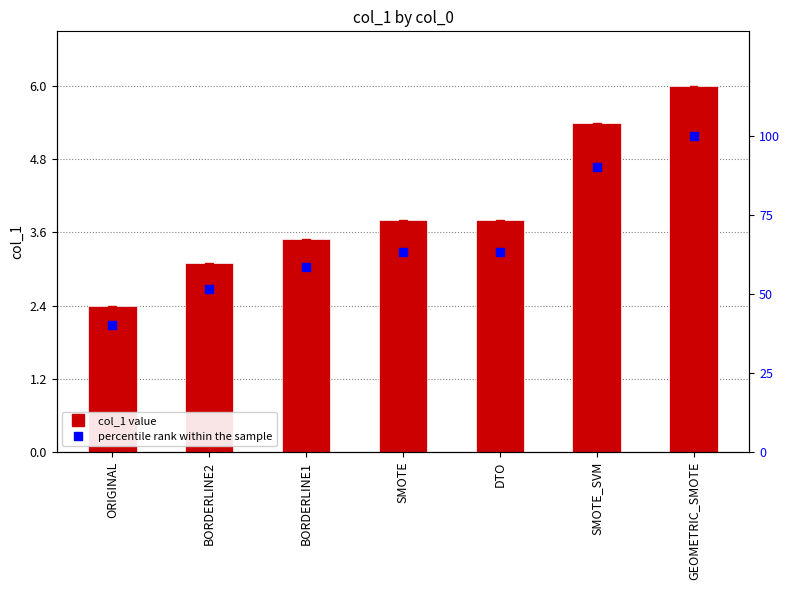

Which series has the largest total across all categories?

percentile rank within the sample